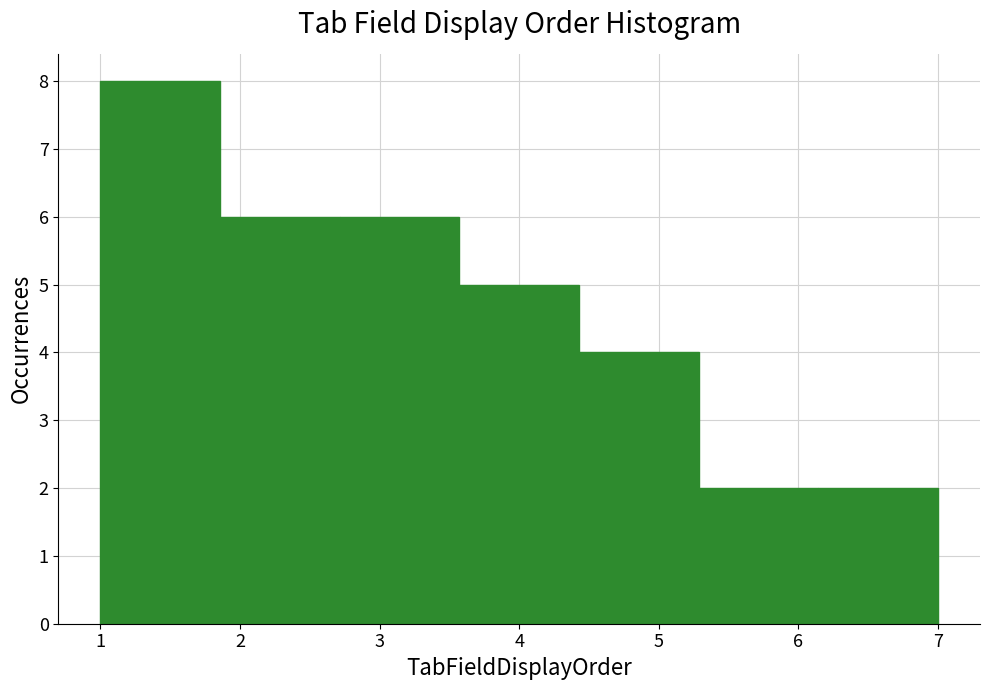

Reading left to right, list every bar in this chart as the range it spans on the x-axis followed by its height. Neither the bar edges nor the heights are printed on the chart, so give them approximately, as read against the axes.

1.0 to 1.9: 8
1.9 to 2.7: 6
2.7 to 3.6: 6
3.6 to 4.4: 5
4.4 to 5.3: 4
5.3 to 6.1: 2
6.1 to 7.0: 2